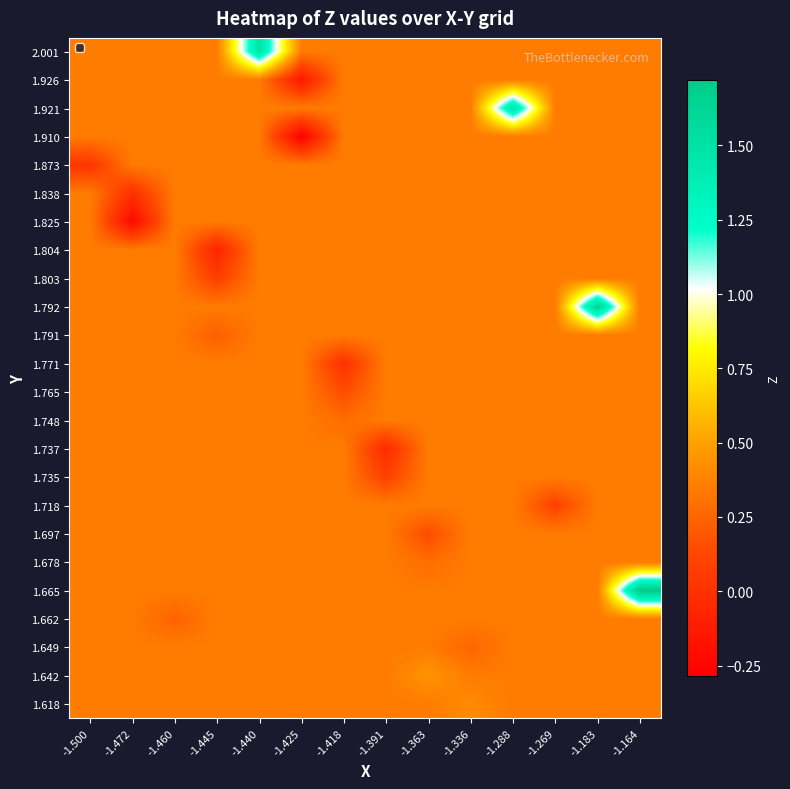

How many distinct data groups are displayed?

24